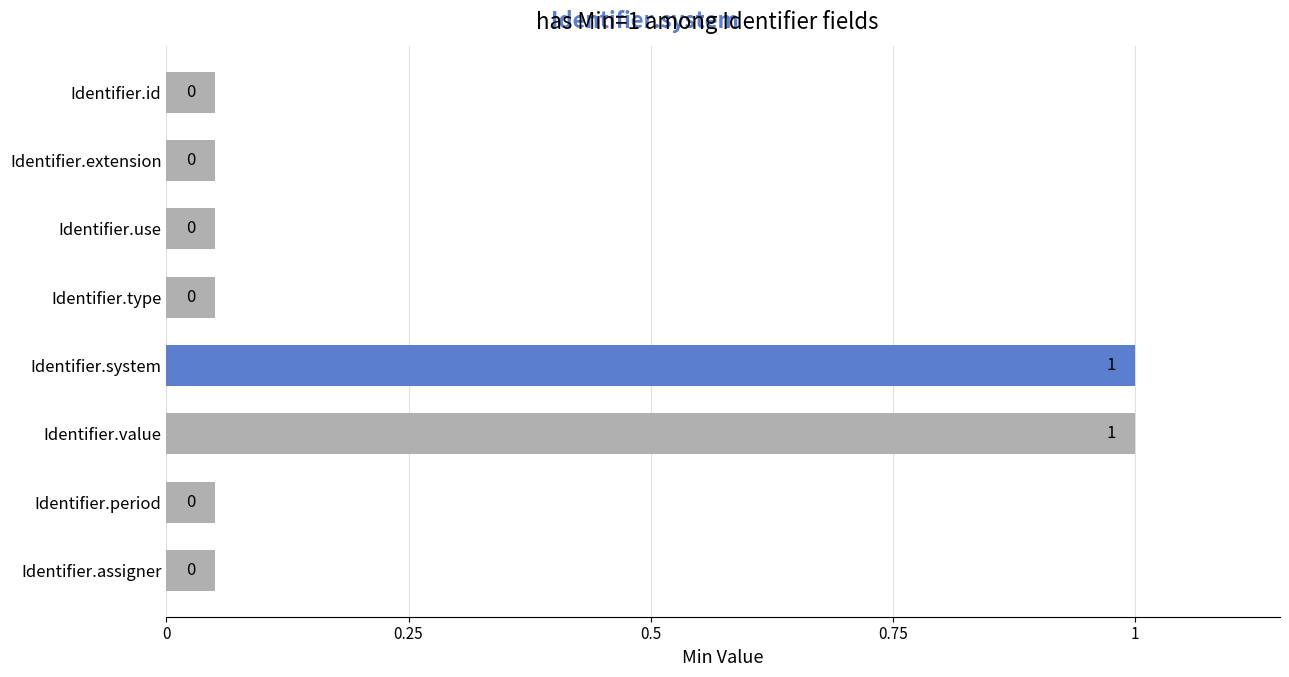

What is the maximum value shown in the chart?

1.0